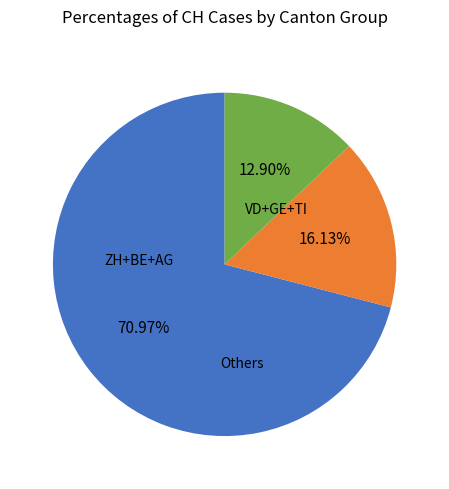

Is there a majority slice in this chart?

Yes